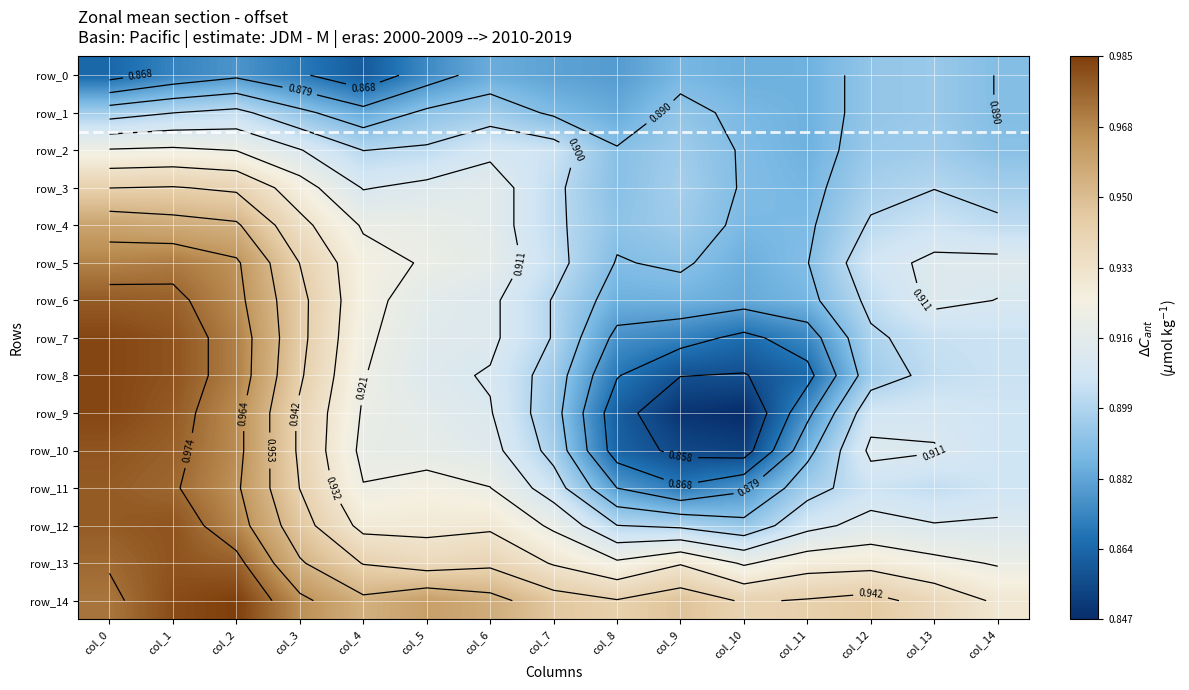

What is the sum of all row_5 values?

13.8